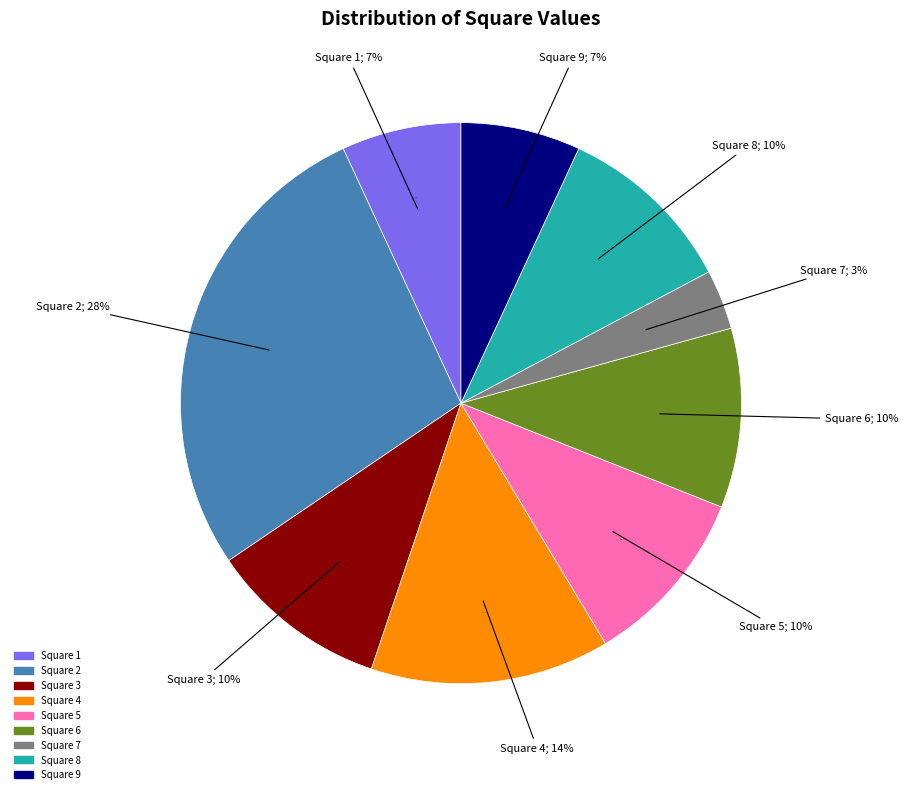

To the nearest percent, what portion does 2 represent?

28%